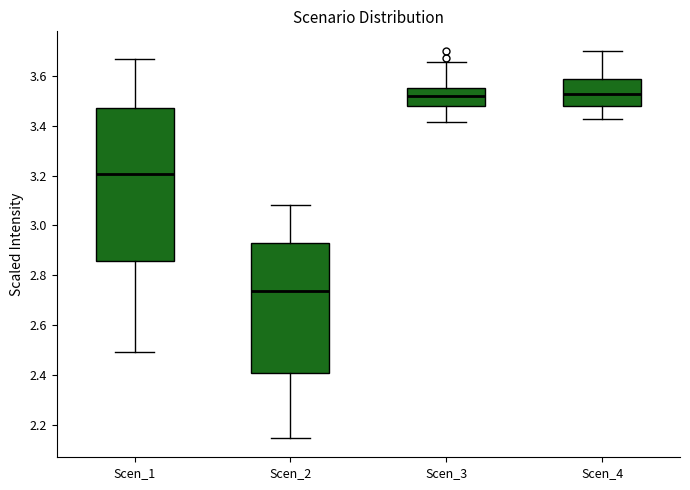

Reading left to right, transcribe this box plot: for each box, give where its median line is, the range the box spans, and where its two whiskers end, as read against the y-axis. The values are not printed on the chart, so give them approximately, as read against the axis.

Scen_1: median 3.20, box 2.86 to 3.48, whiskers 2.50 to 3.66
Scen_2: median 2.74, box 2.42 to 2.94, whiskers 2.14 to 3.08
Scen_3: median 3.52, box 3.48 to 3.56, whiskers 3.42 to 3.66
Scen_4: median 3.52, box 3.48 to 3.58, whiskers 3.42 to 3.70